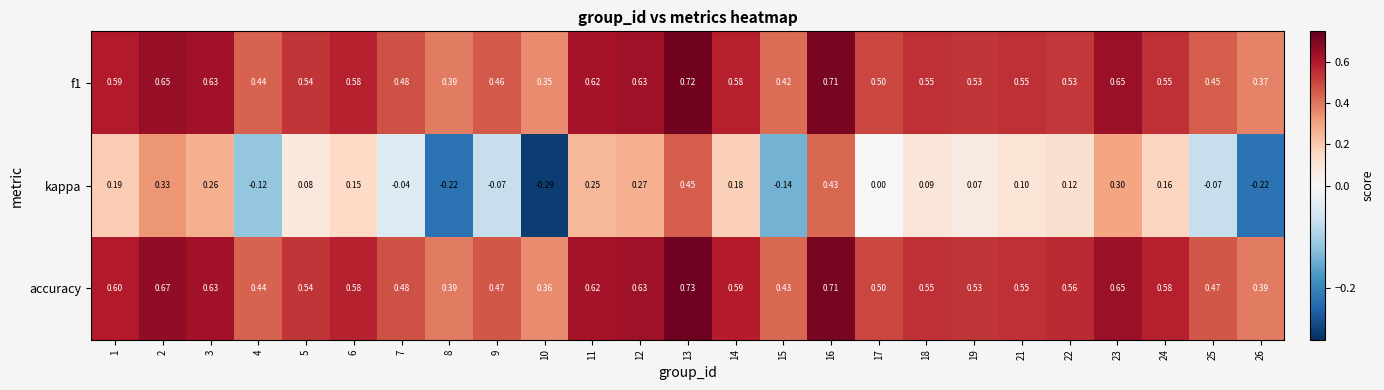

Which series has the largest range (max minus min)?

kappa